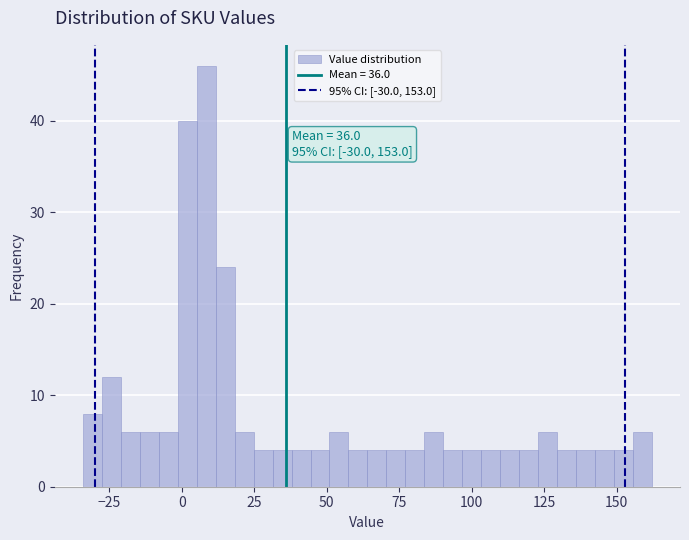

Read against the x-axis, roughly where is the centre of the tallest bar?

10